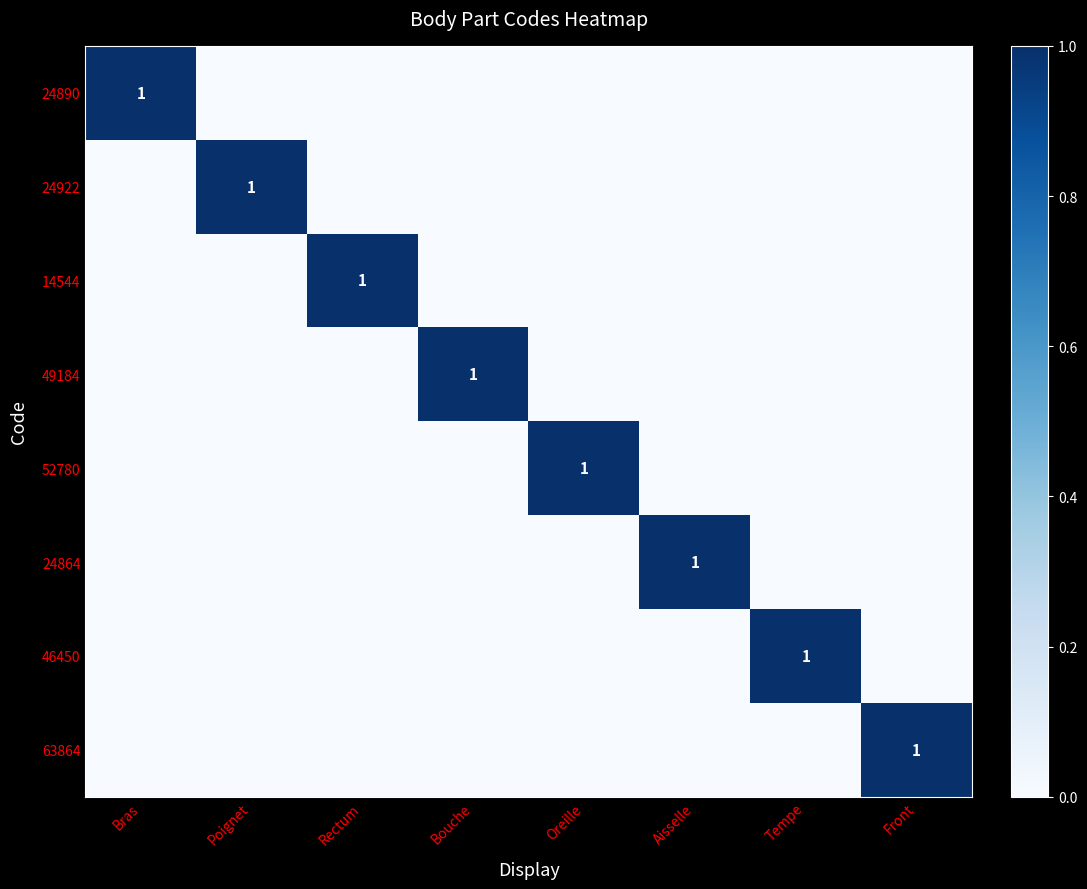

At which category does the chart reach its peak across all series?

Bras